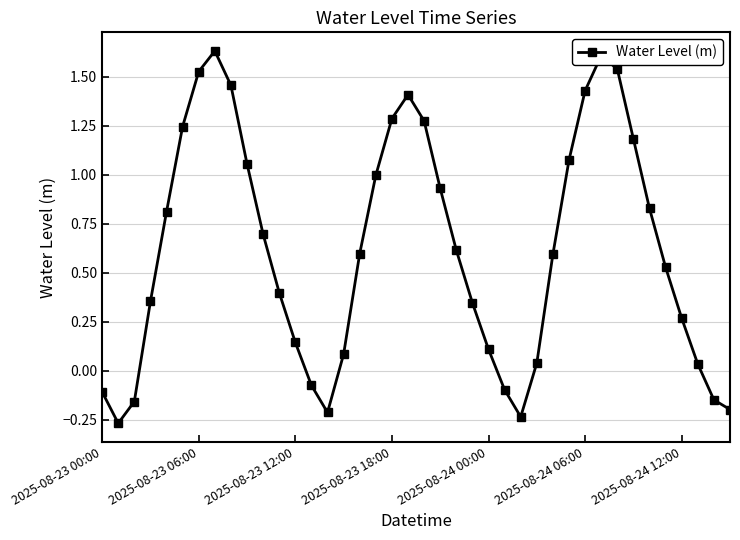

What is the sum of all values?

24.6